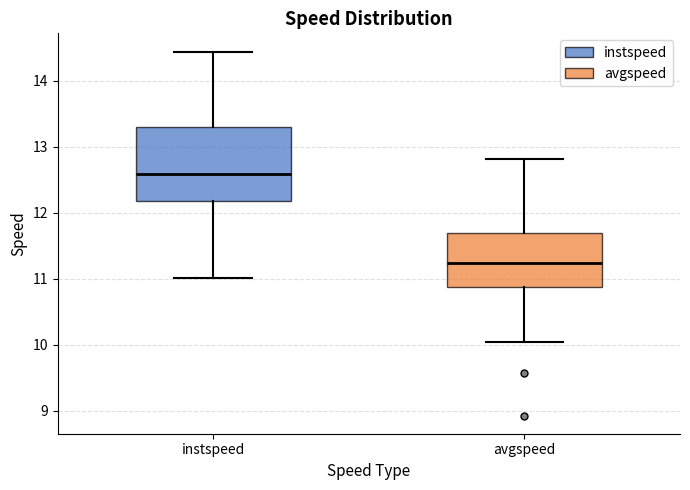

Reading left to right, read every box against the y-axis: the position of its median line, the range the box covers, and the ends of its whiskers. The values are not printed on the chart, so give them approximately, as read against the axis.

instspeed: median 12.6, box 12.2 to 13.3, whiskers 11.0 to 14.4
avgspeed: median 11.2, box 10.9 to 11.7, whiskers 10.0 to 12.8